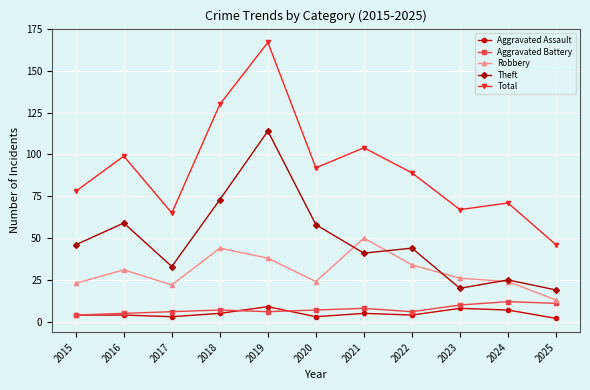

True or false: Total and Aggravated Assault cross at least once.

False